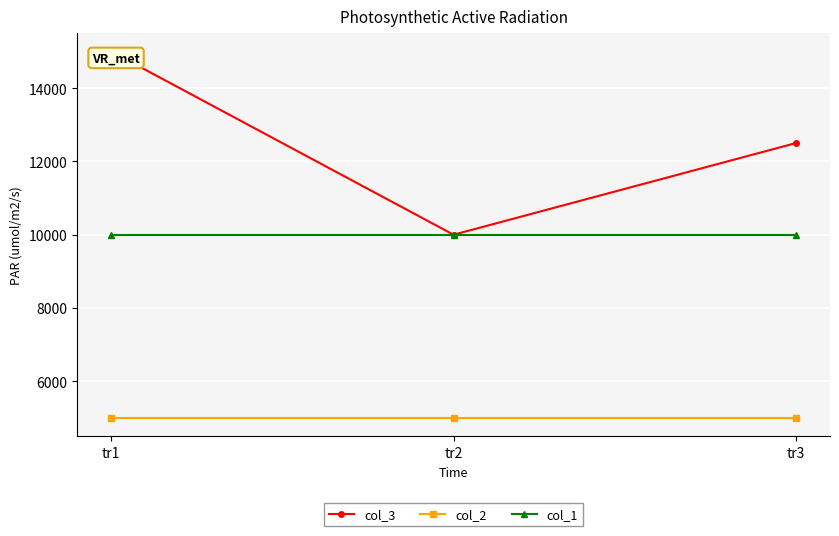

What is the spread (max minus min) of values at tr1?

10000